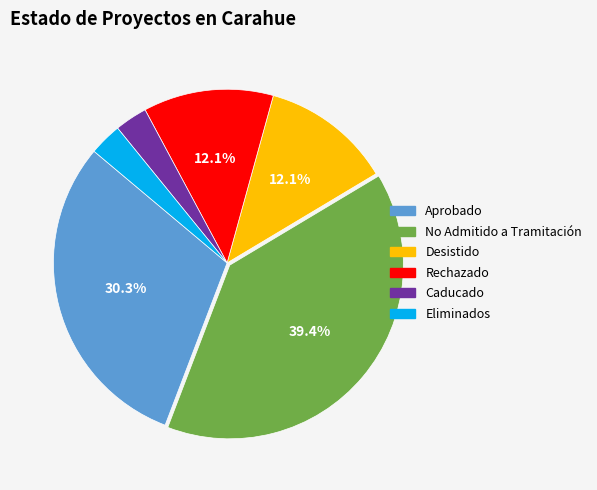

Is it true that Desistido is 12% of the pie?

True